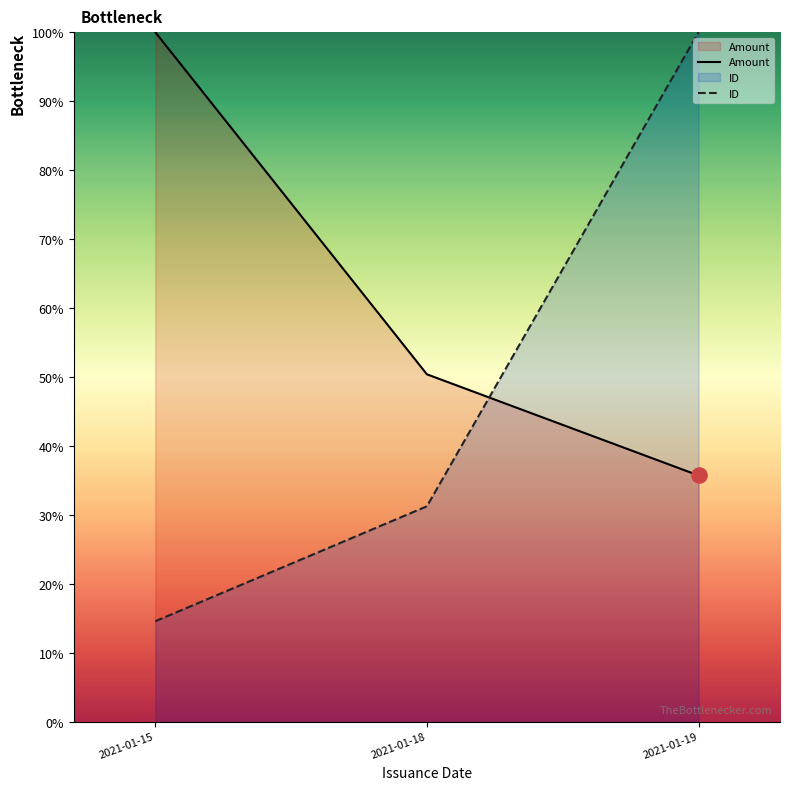

Which series has the largest Y range (max minus min)?

ID